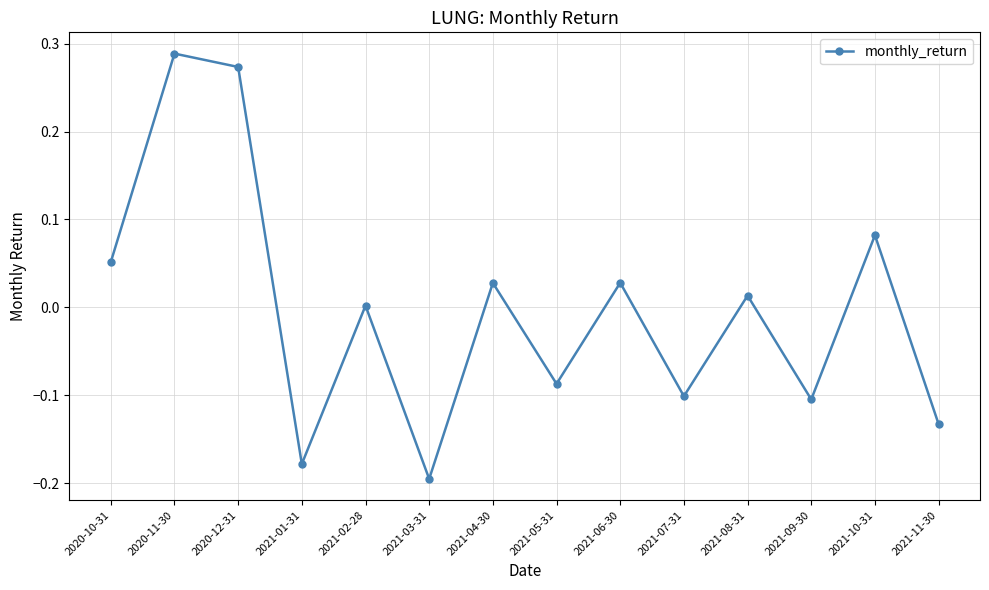

Which label corresponds to the largest value in the chart?

2020-11-30